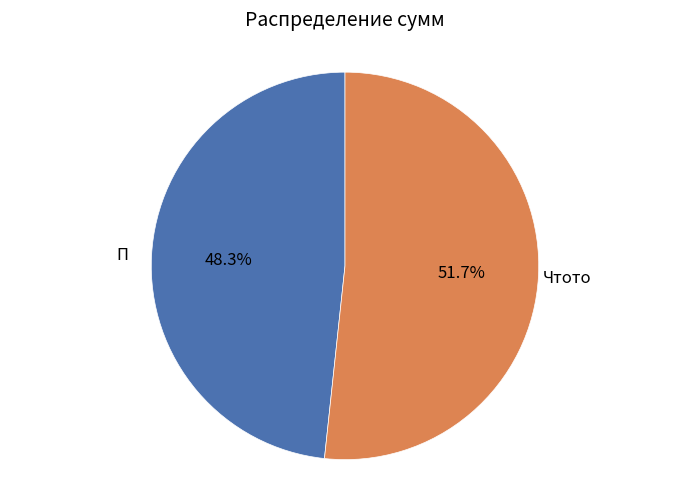

Which category accounts for the majority?

Чтото